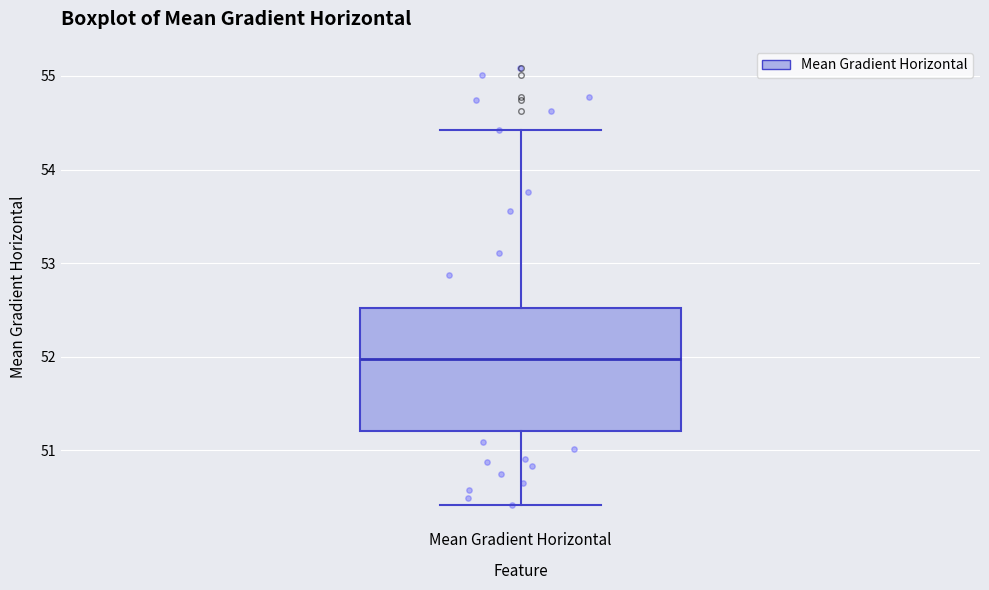

Read this box plot against the y-axis: the position of the median line, the range covered by the box, and the ends of both whiskers. The values are not printed on the chart, so give them approximately, as read against the axis.

median 52.0, box 51.2 to 52.5, whiskers 50.4 to 54.4